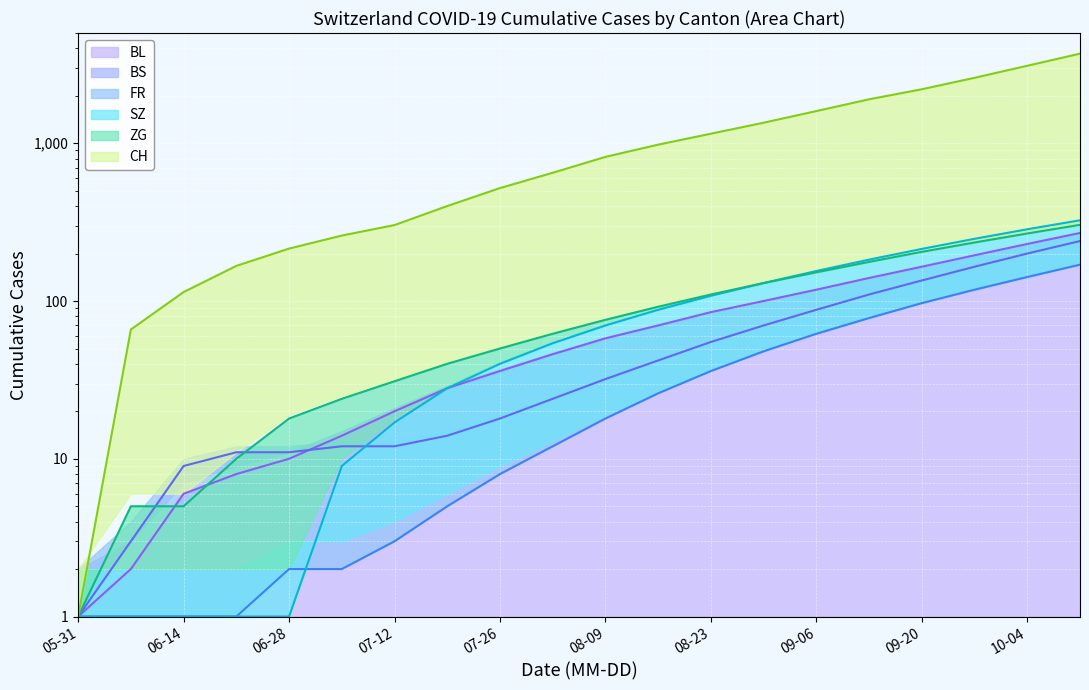

What is the minimum value shown in the chart?

1